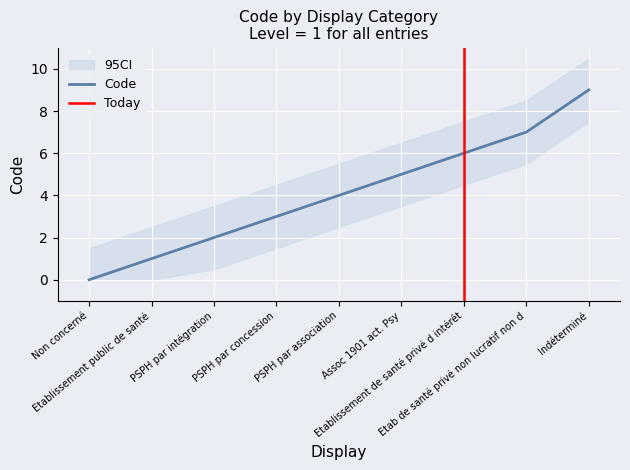

At which label is the value closest to 4?

PSPH par association